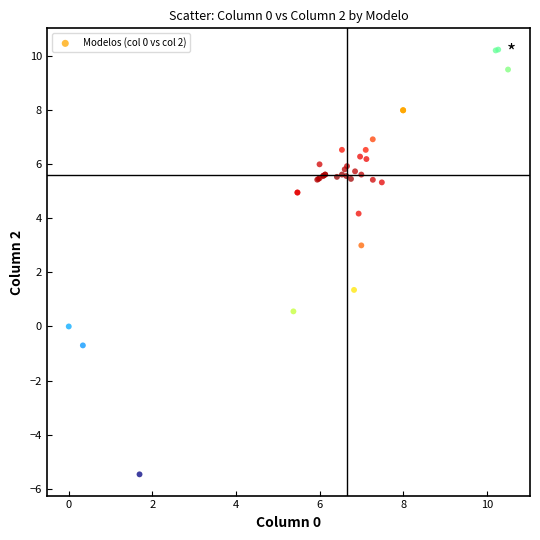

What Y value in the scatter plot is closest to 2?

1.4